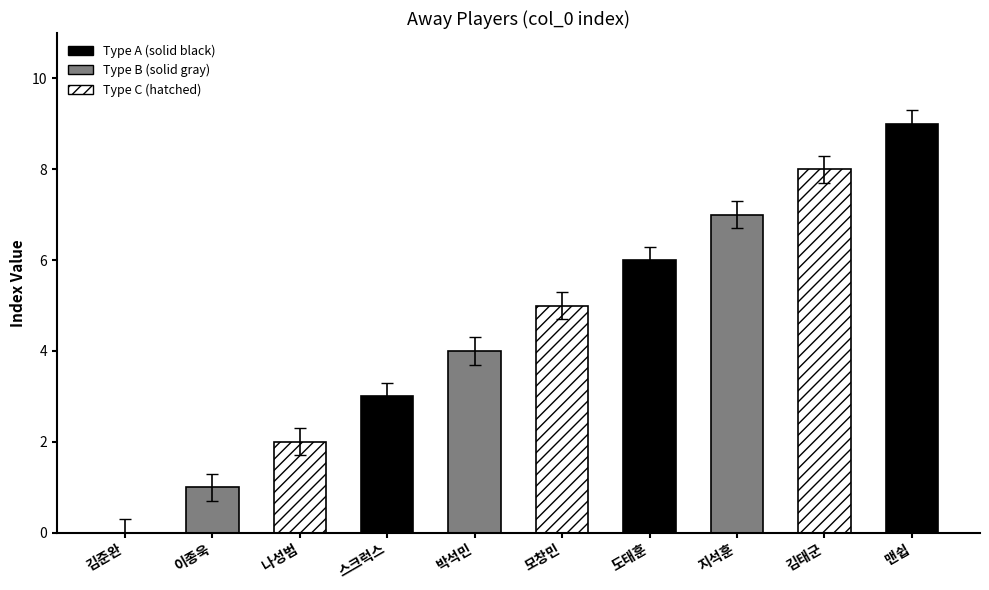

What is the label of the 1st bar from the left?

김준완